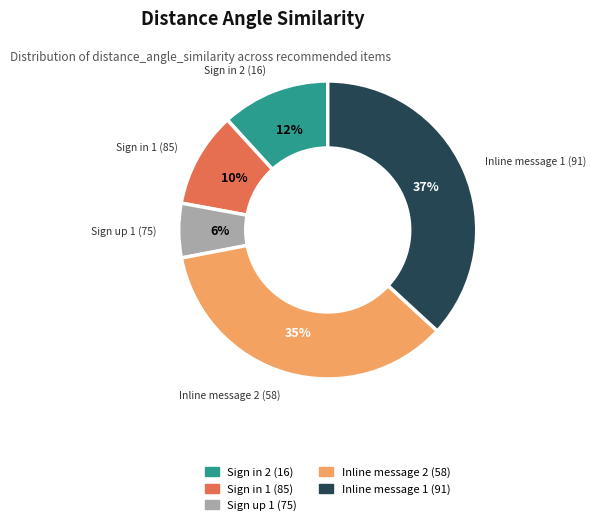

To the nearest percent, what is the difference between the Sign in 1 (85) and Inline message 1 (91) slice percentages?

27%